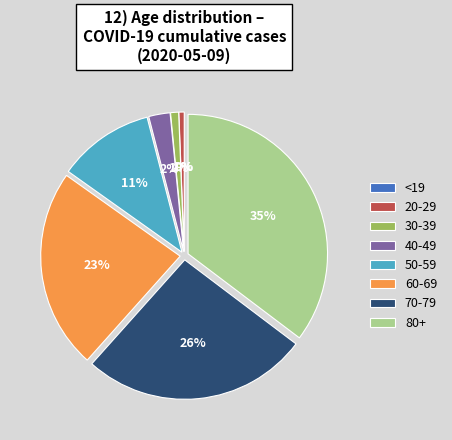

The 40-49 slice represents 2% of the pie. True or false?

True